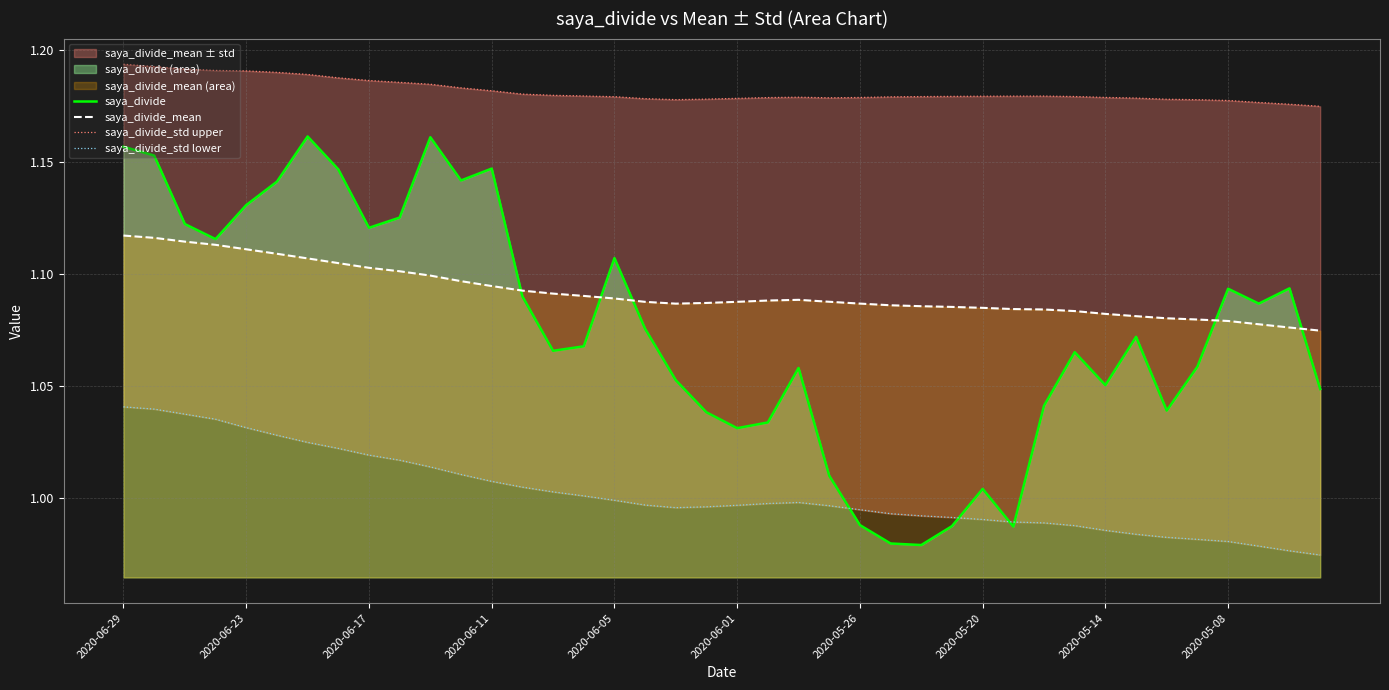

At how many categories does at least one series exceed 1?

40